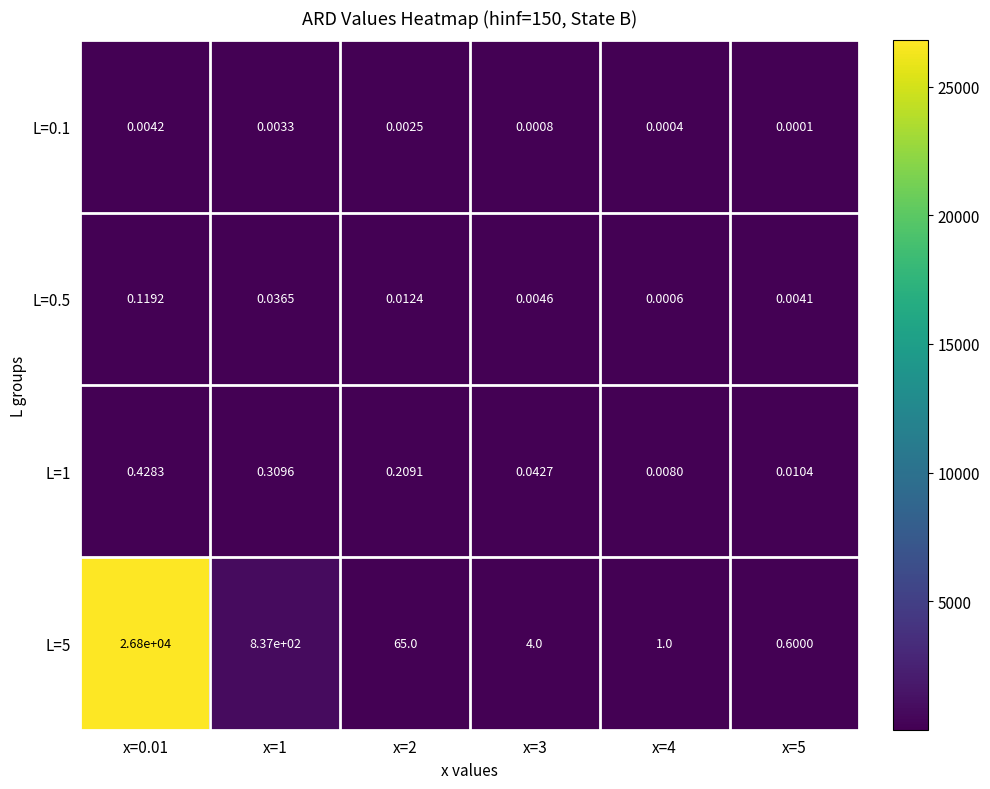

At x=1, list the series in order from largest to smallest.

L=5, L=1, L=0.5, L=0.1